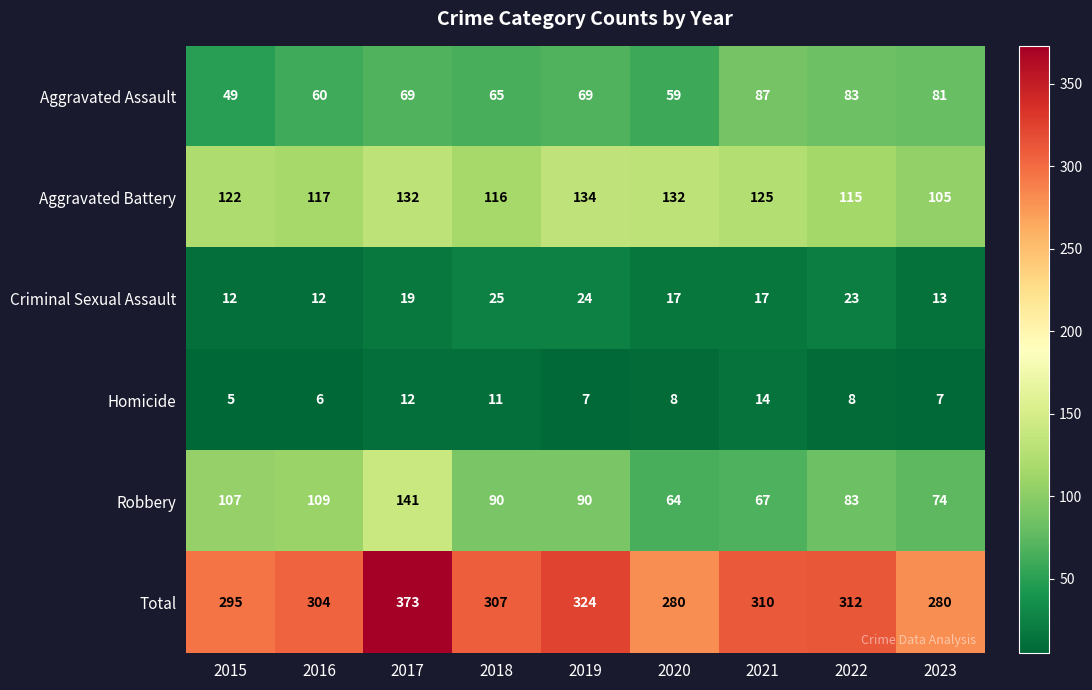

What is the spread (max minus min) of values at 2023?

273